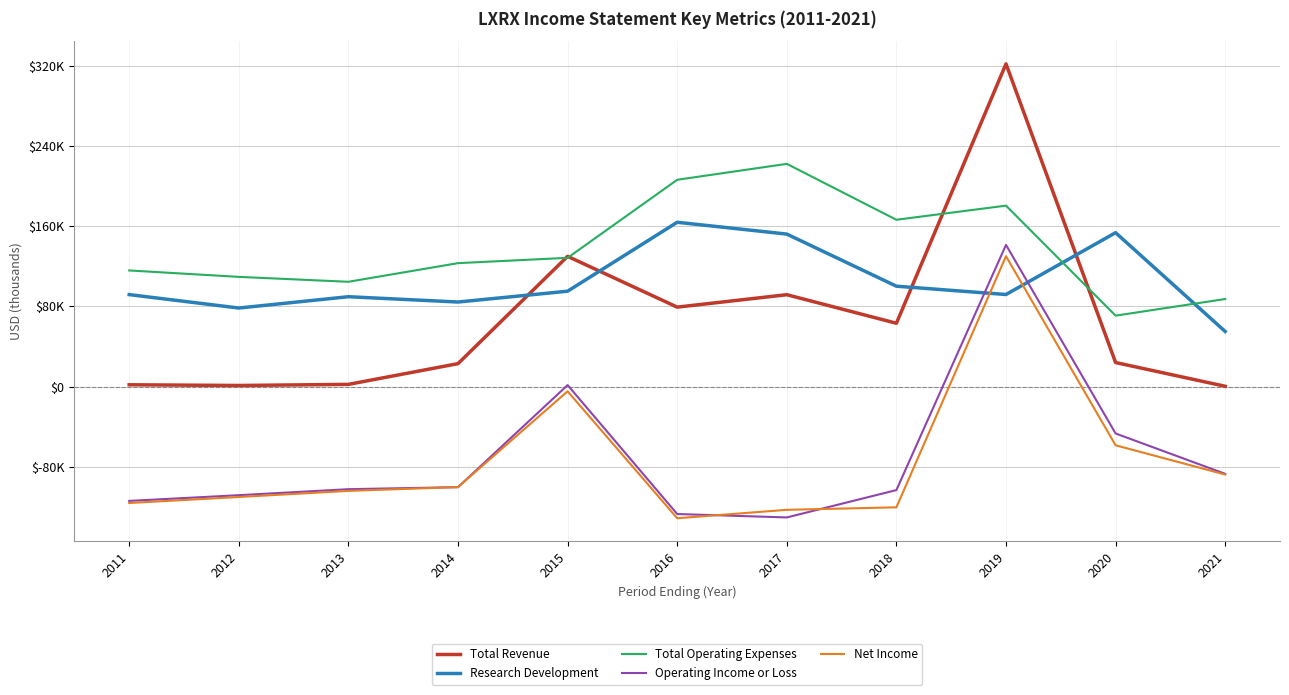

Reading left to right, list all the values displayed in this chart.

Total Revenue: 1800	1100	2200	22900	130000	79300	91700	63200	322100	24000	300
Research Development: 91800	78400	89700	84400	95200	164000	152200	100200	91900	153600	55000
Total Operating Expenses: 115900	109500	104600	123200	128500	206400	222300	166500	180600	70800	87400
Operating Income or Loss: -114100	-108400	-102400	-100400	1500	-127200	-130600	-103300	141400	-46800	-87100
Net Income: -116200	-110200	-104100	-100300	-4700	-131400	-123000	-120500	130100	-58600	-87800